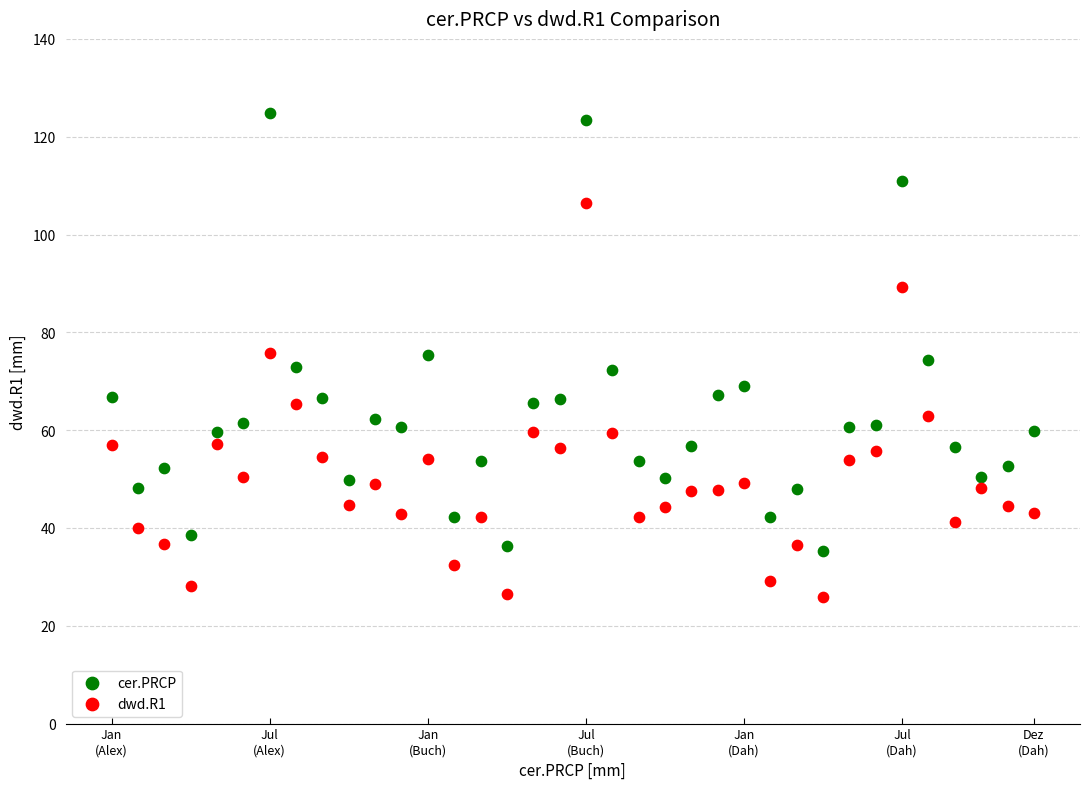

Which series reaches the maximum Y coordinate?

cer.PRCP